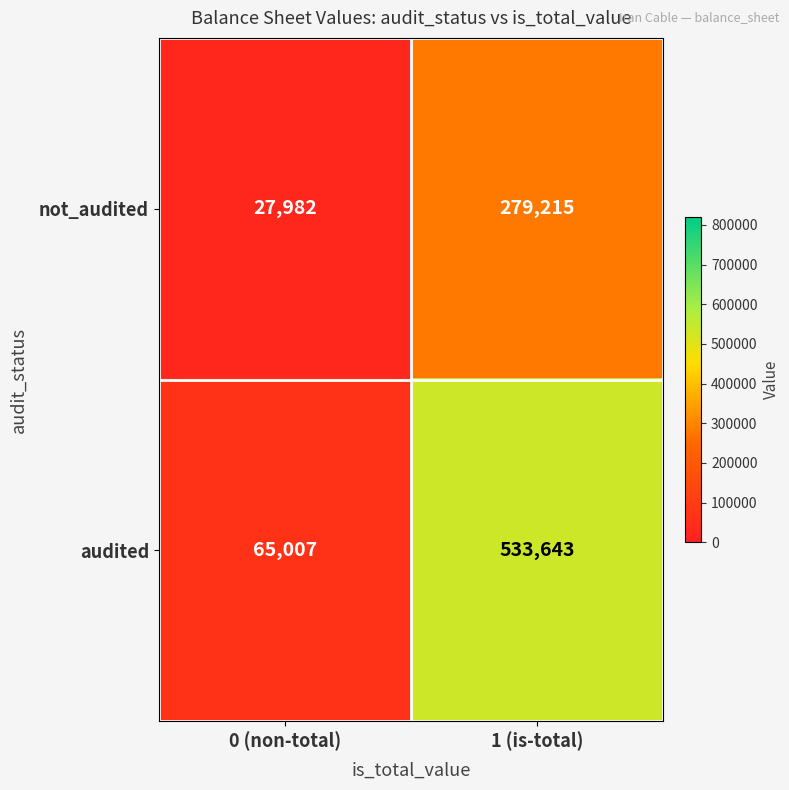

What is the smallest value displayed?

27982